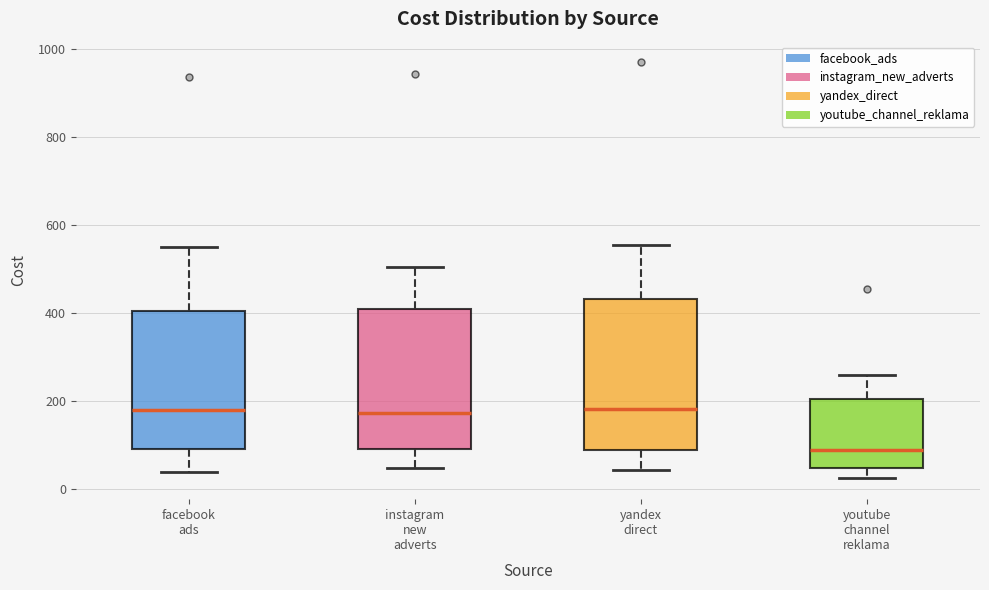

Where does the median line of the box for yandex direct sit on the y-axis? The values are not printed on the chart, so give them approximately, as read against the axis.

180